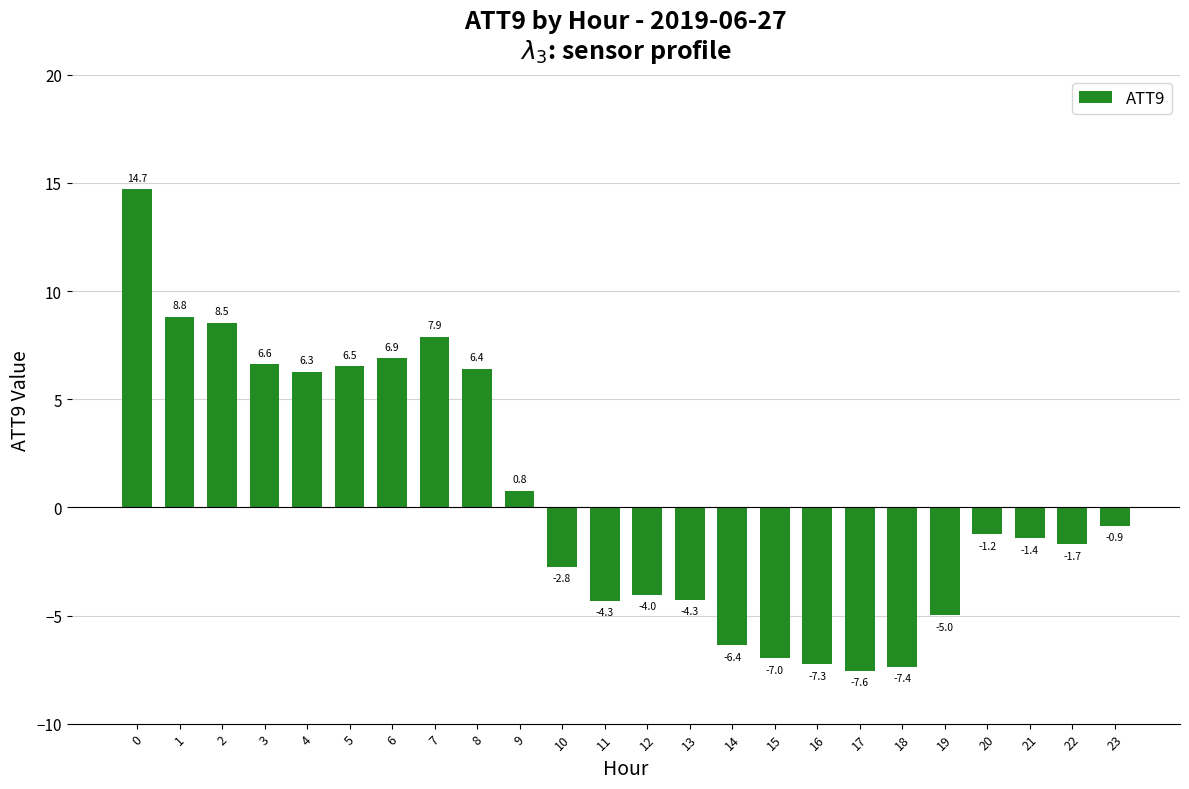

Does the chart contain any negative values?

Yes